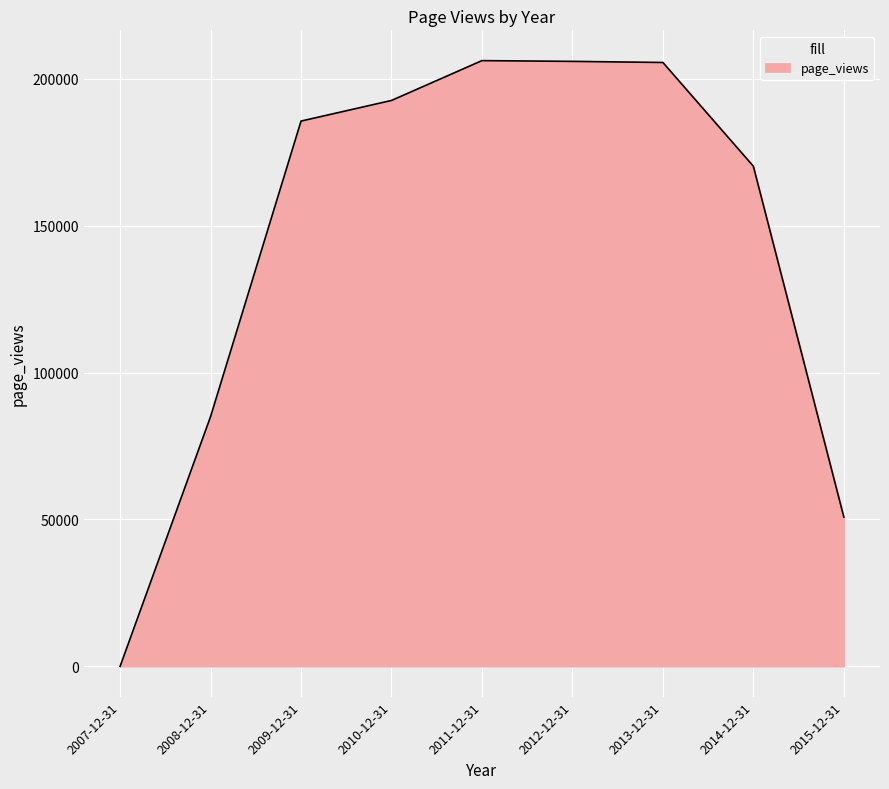

Between 2012-12-31 and 2008-12-31, which is larger?

2012-12-31